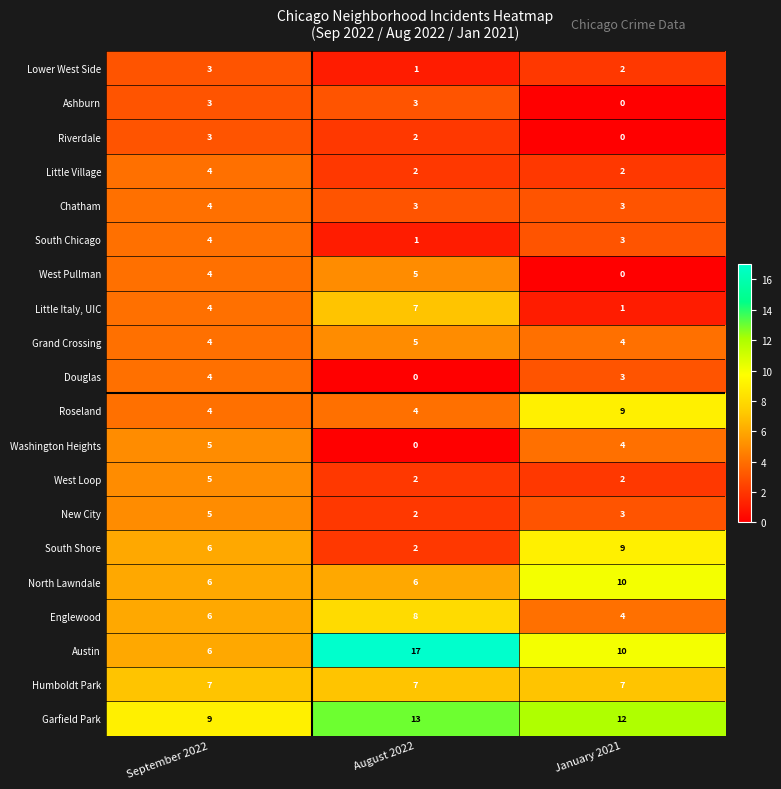

True or false: Riverdale has a value of 3 at September 2022.

True